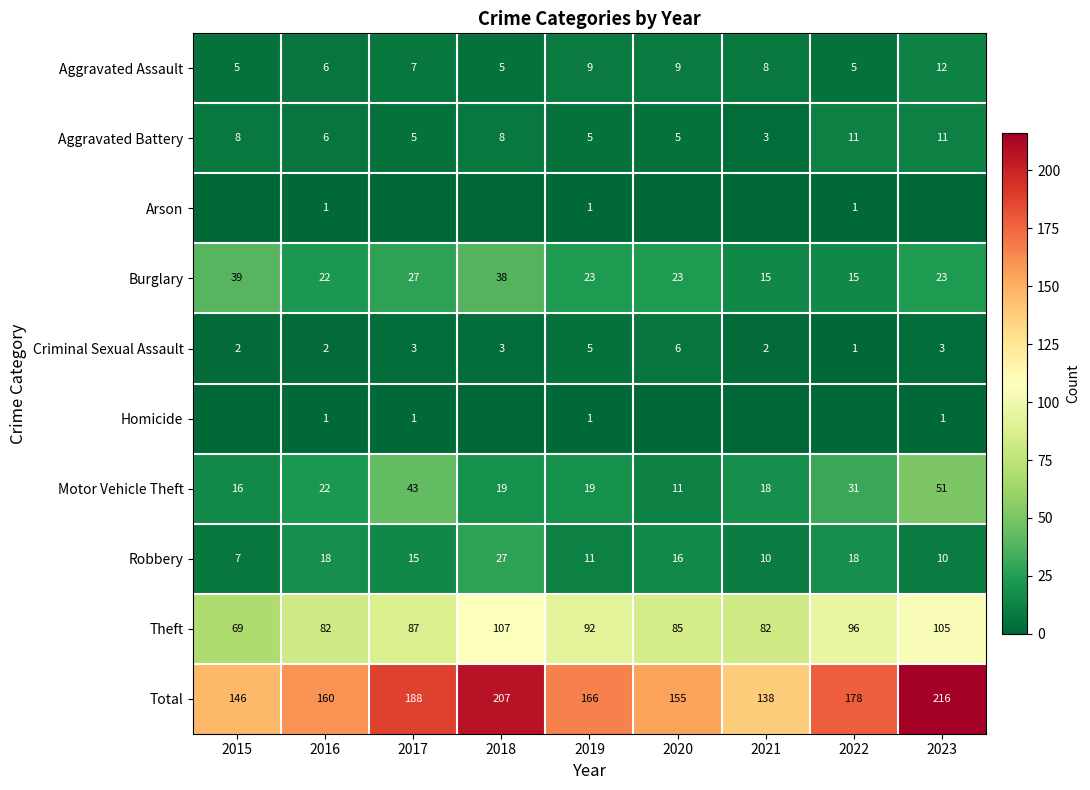

Is the value of Aggravated Battery at 2017 greater than the value of Burglary at 2023?

No